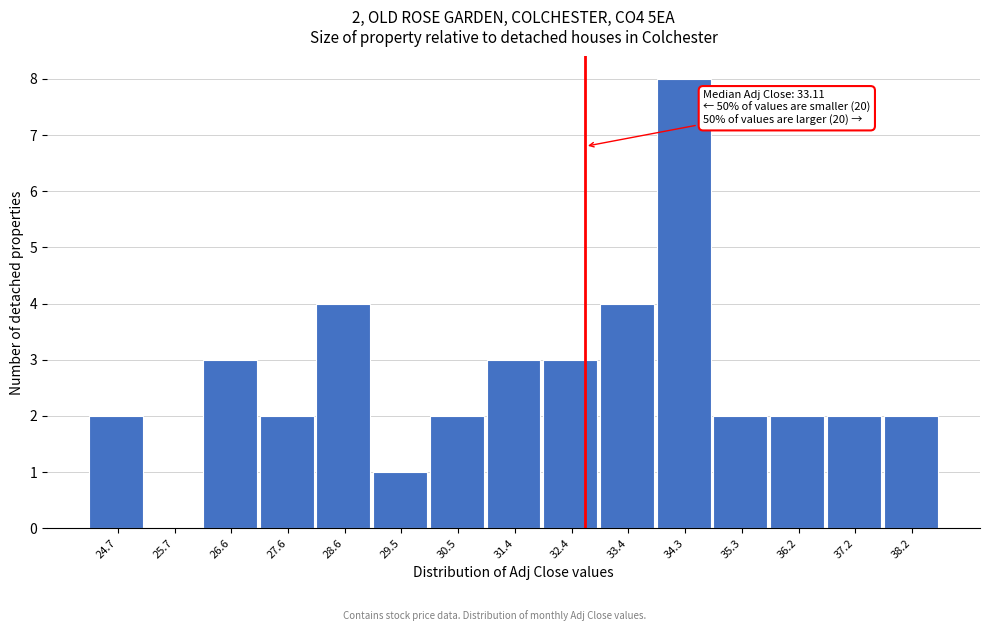

Reading left to right, list all the values displayed in this chart.

24.7=2	25.7=0	26.6=3	27.6=2	28.6=4	29.5=1	30.5=2	31.4=3	32.4=3	33.4=4	34.3=8	35.3=2	36.2=2	37.2=2	38.2=2